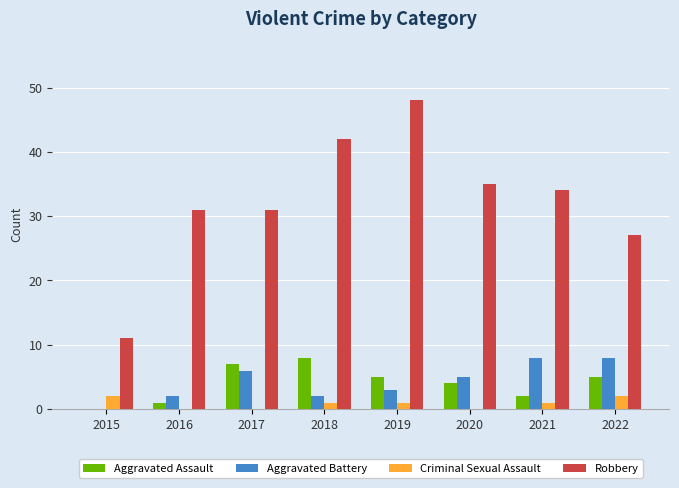

What value does the Aggravated Assault series have at 2020?

4